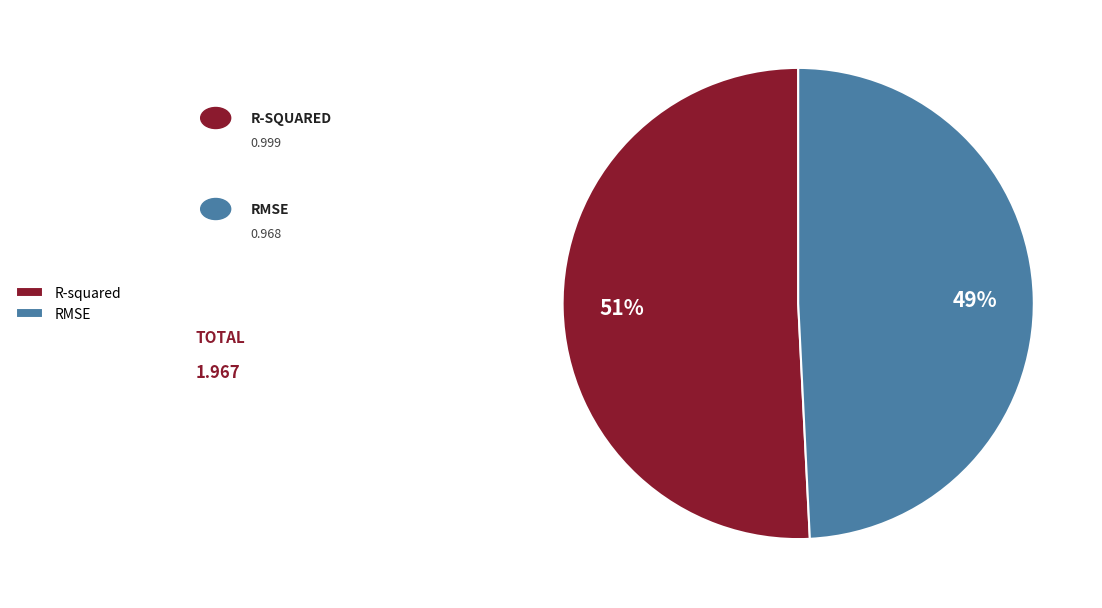

To the nearest percent, what is the combined percentage of R-squared and RMSE?

100%